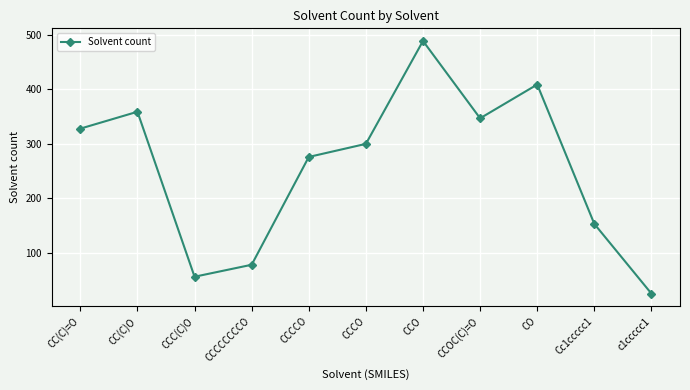

Between Cc1ccccc1 and CCOC(C)=O, which is larger?

CCOC(C)=O